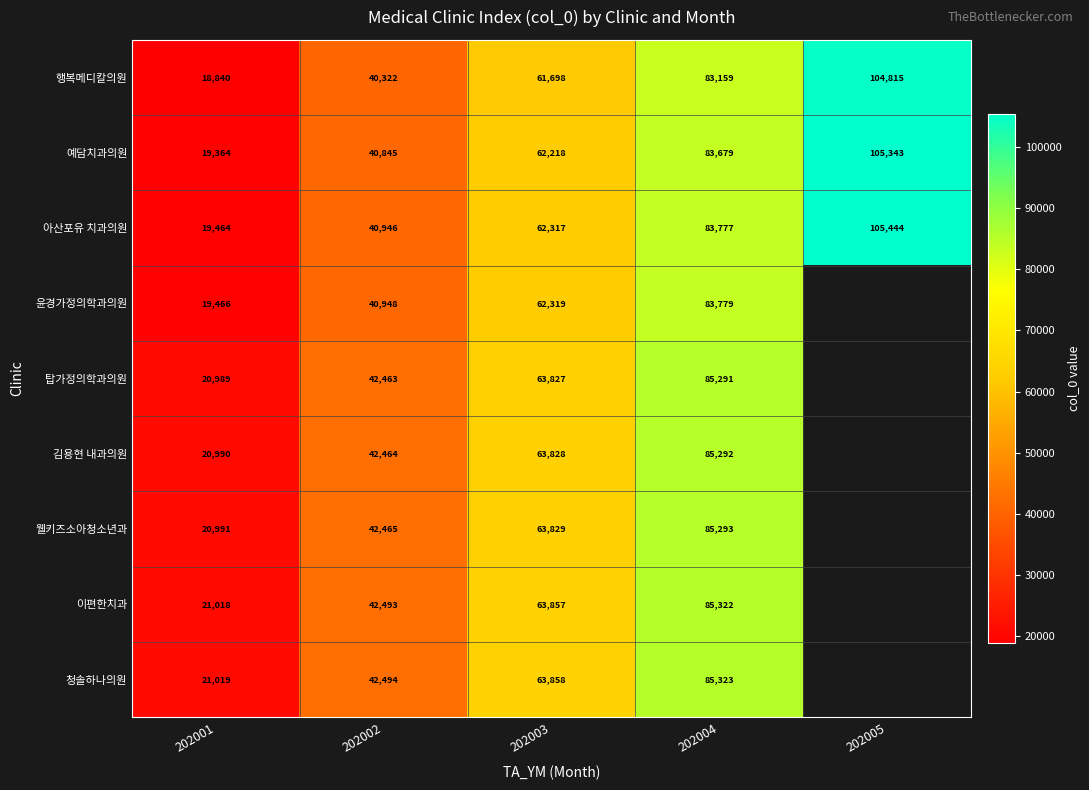

What is the sum of the 웰키즈소아청소년과 values at 202001 and 202002?

63456